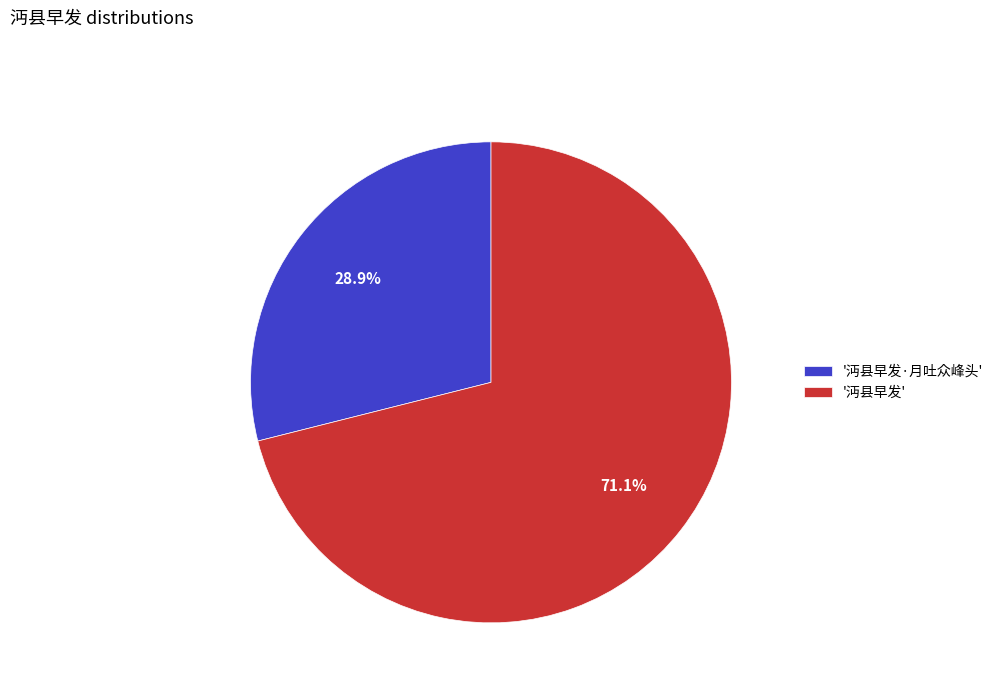

Which category has the biggest portion of the pie?

'沔县早发'